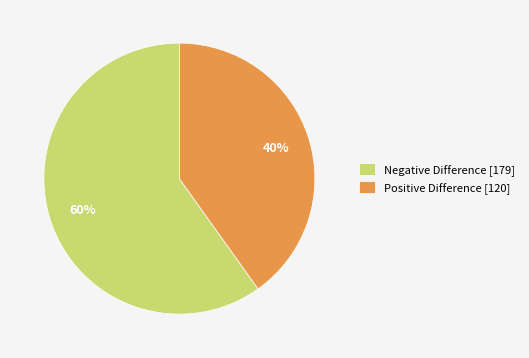

Do Positive Difference [120] and Negative Difference [179] together represent more than half of the pie?

Yes